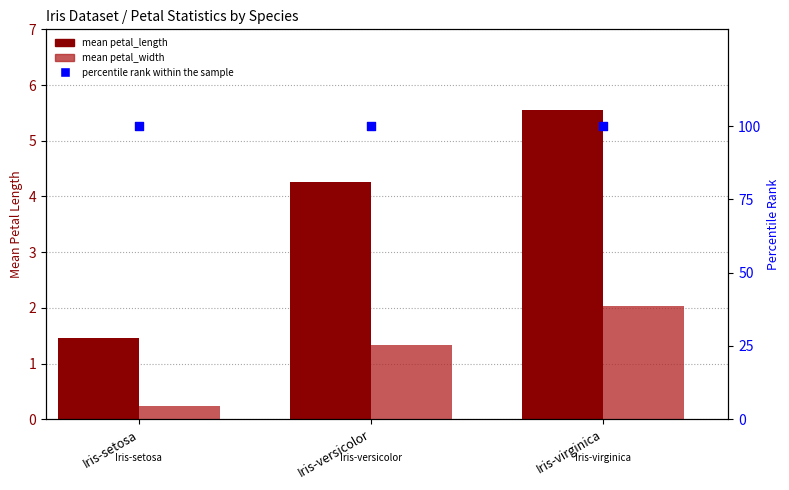

Is the value of mean petal_width at Iris-setosa greater than the value of percentile rank within the sample at Iris-versicolor?

No